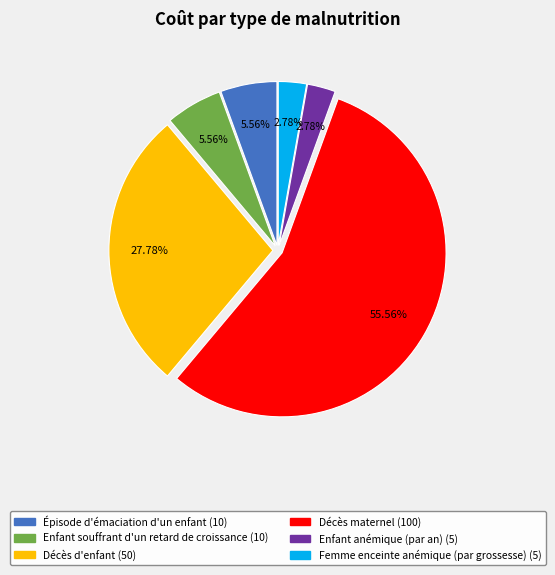

Which category accounts for the majority?

Décès maternel